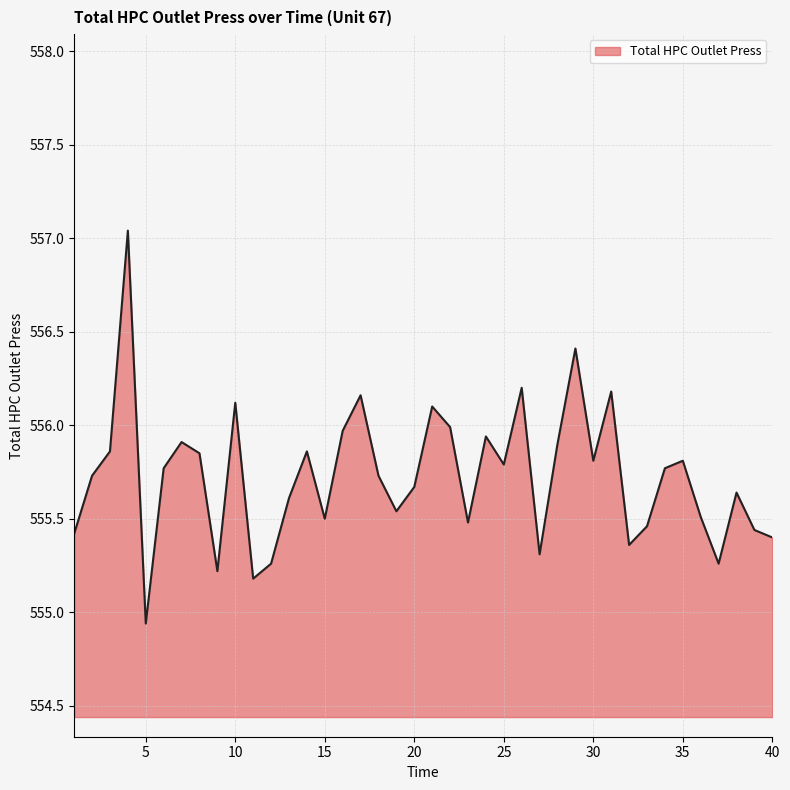

What is the difference between the maximum and minimum values?

2.1